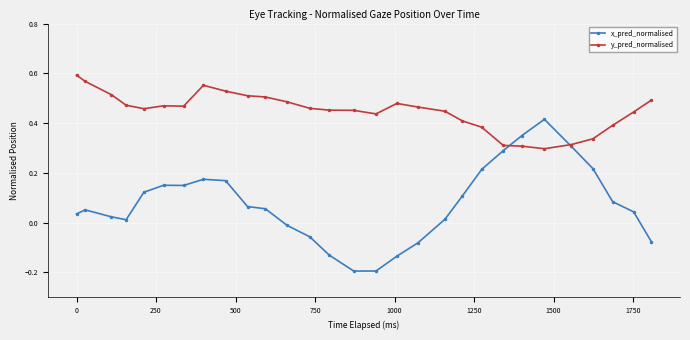

How many y_pred_normalised values are between 0 and 1?

29